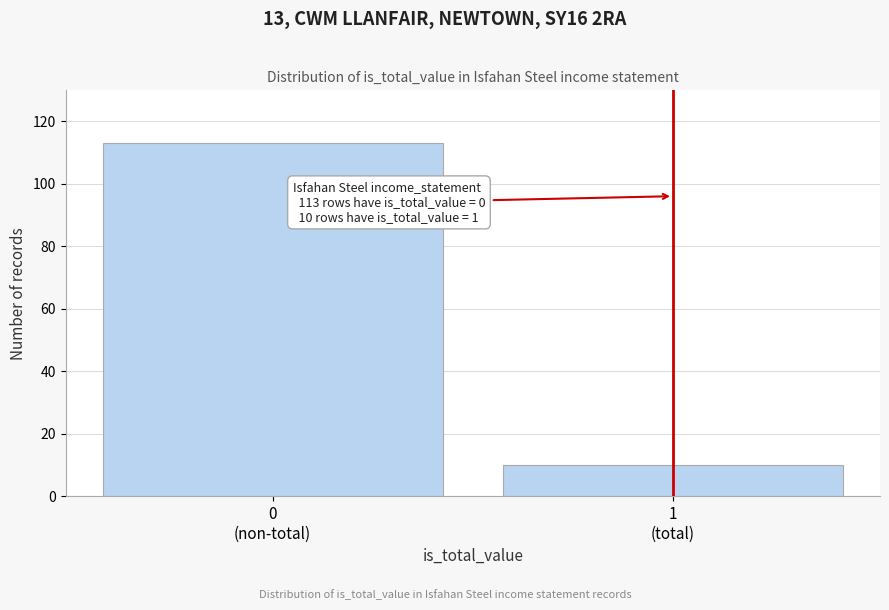

Reading left to right, list all the values displayed in this chart.

113	10